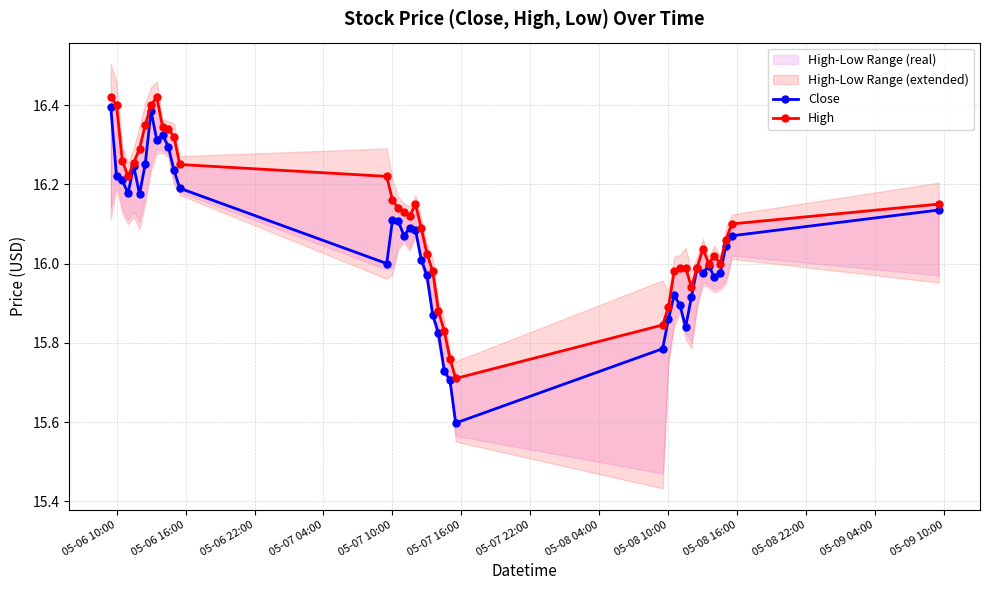

How many data points in High are above 16?

26